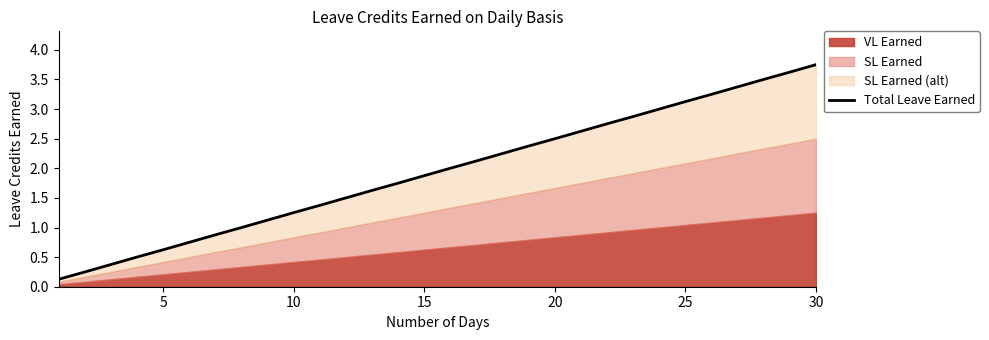

True or false: the data shows 2.0 at 23.

False